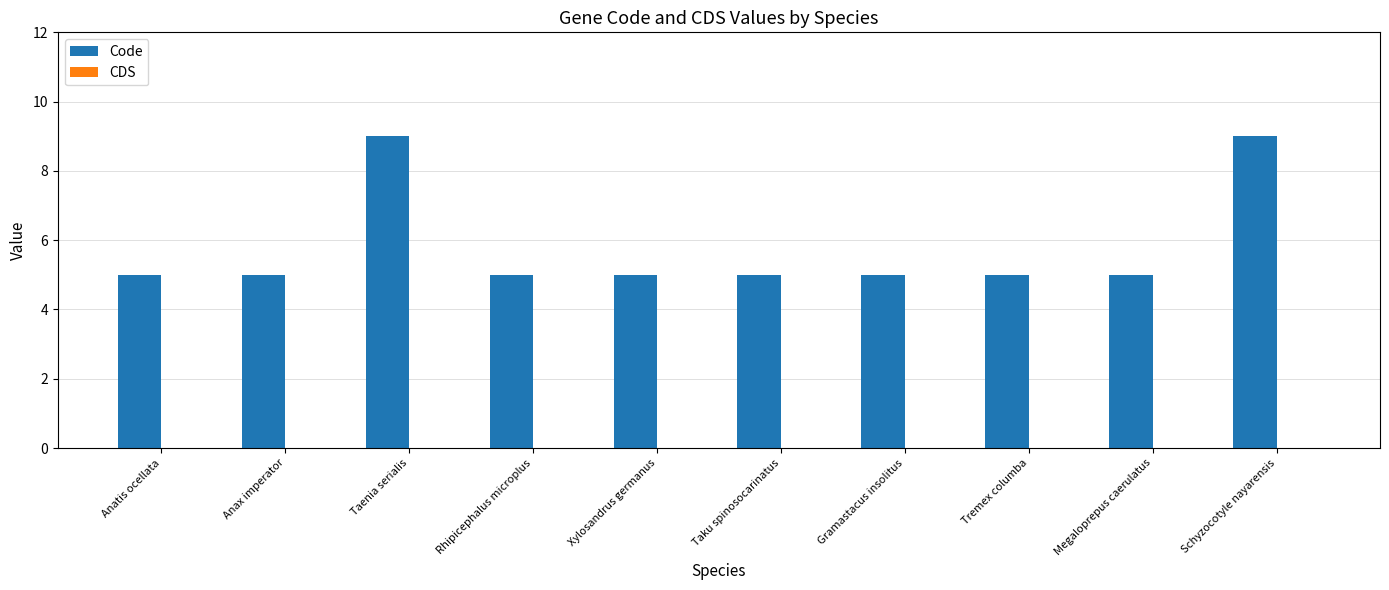

What is the ratio of the value at Rhipicephalus microplus to the value at Gramastacus insolitus?

1.0